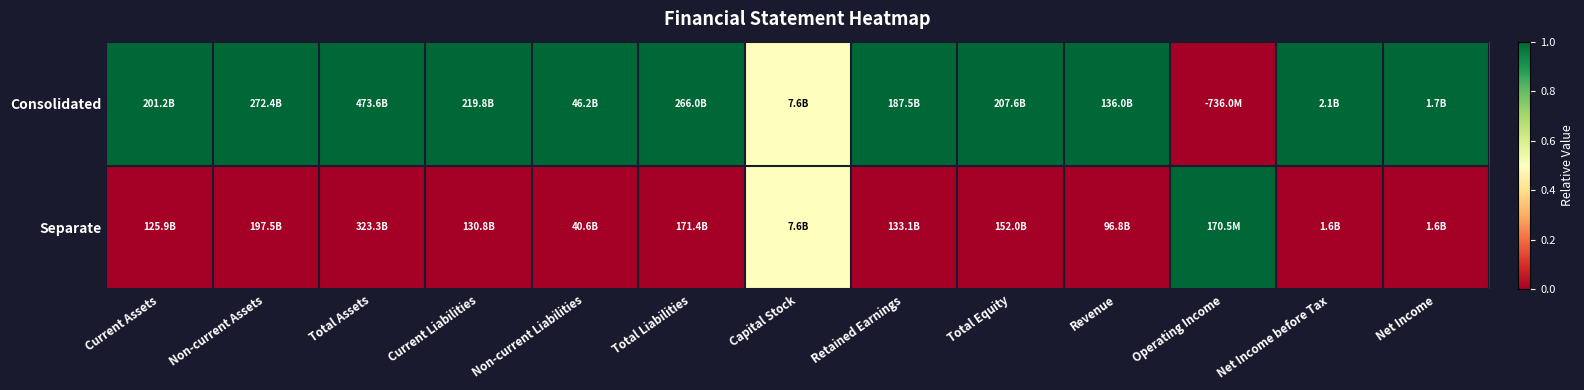

Which series has the largest total across all categories?

Consolidated